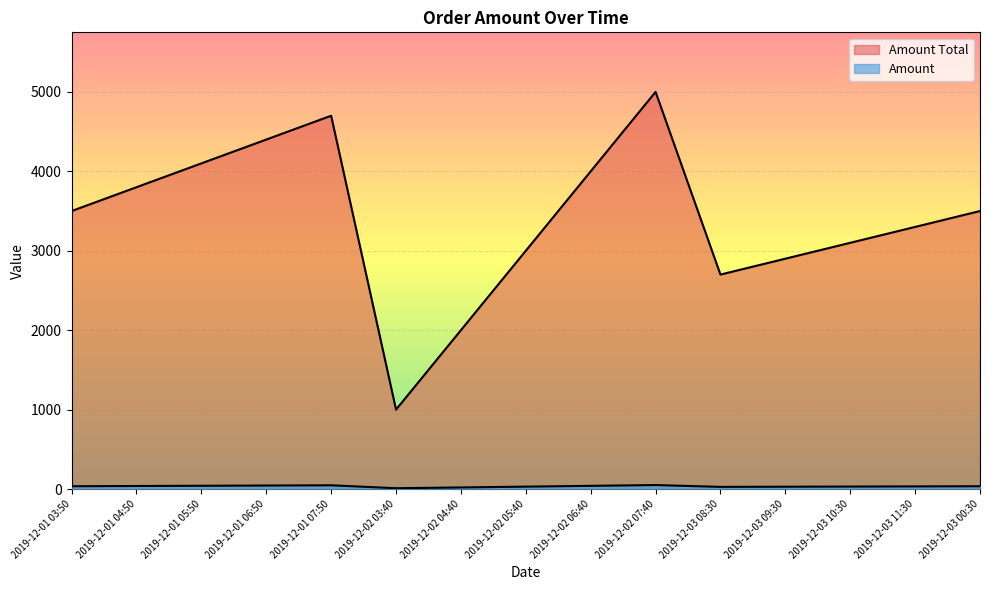

What is the label of the 1st point from the right?

2019-12-03 00:30